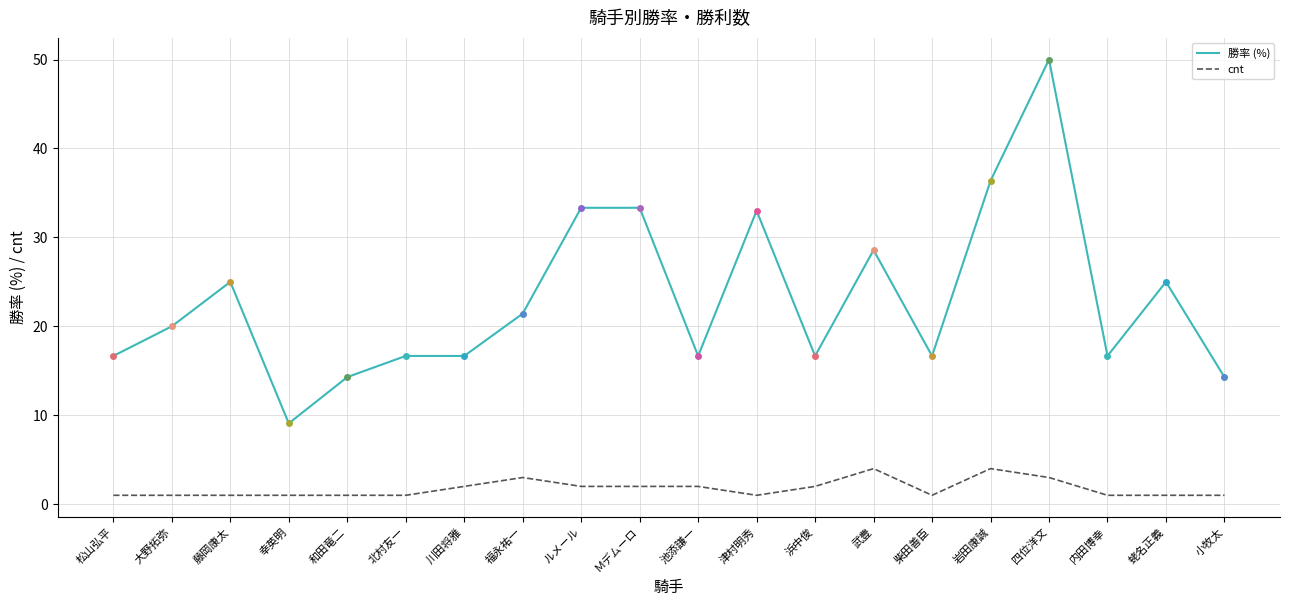

Which series has the largest range (max minus min)?

勝率 (%)